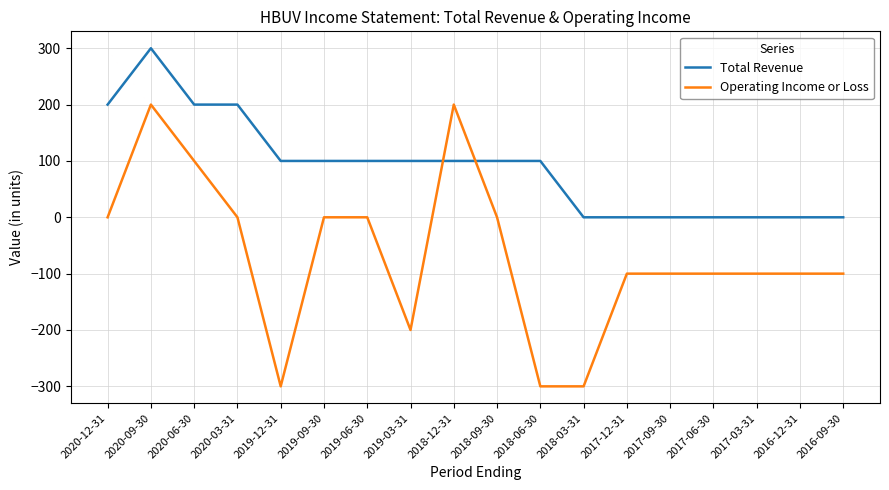

True or false: Total Revenue and Operating Income or Loss intersect in this chart.

True